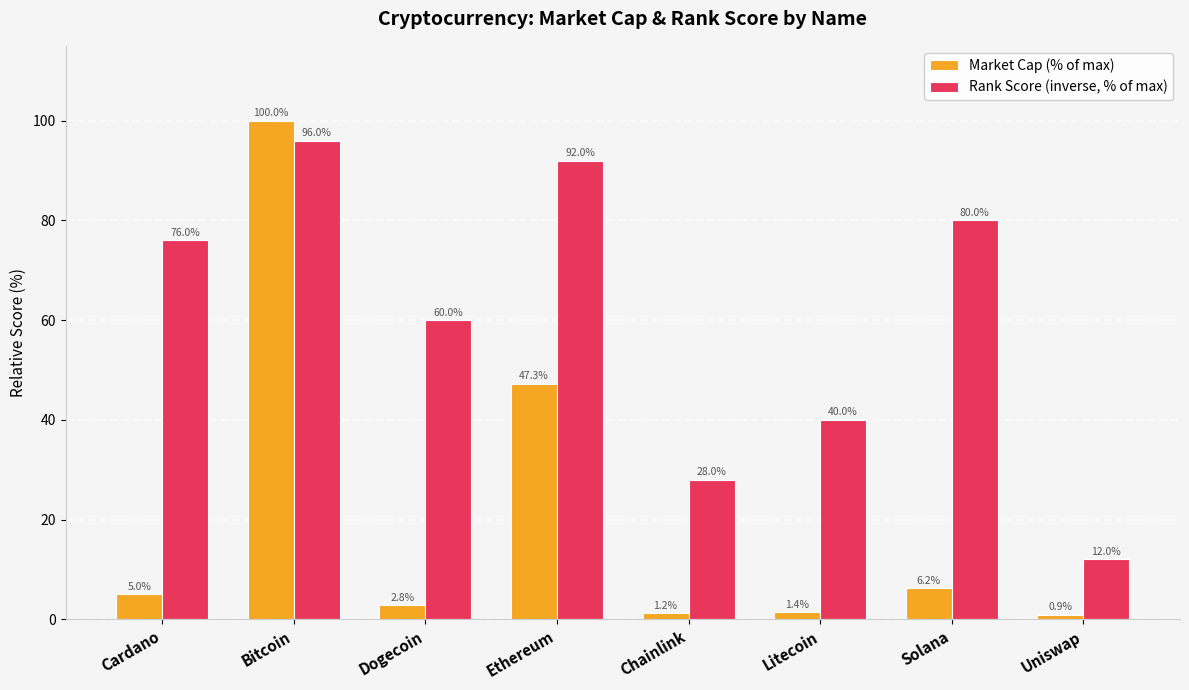

Is the value of Rank Score (inverse, % of max) at Solana greater than the value of Market Cap (% of max) at Ethereum?

Yes